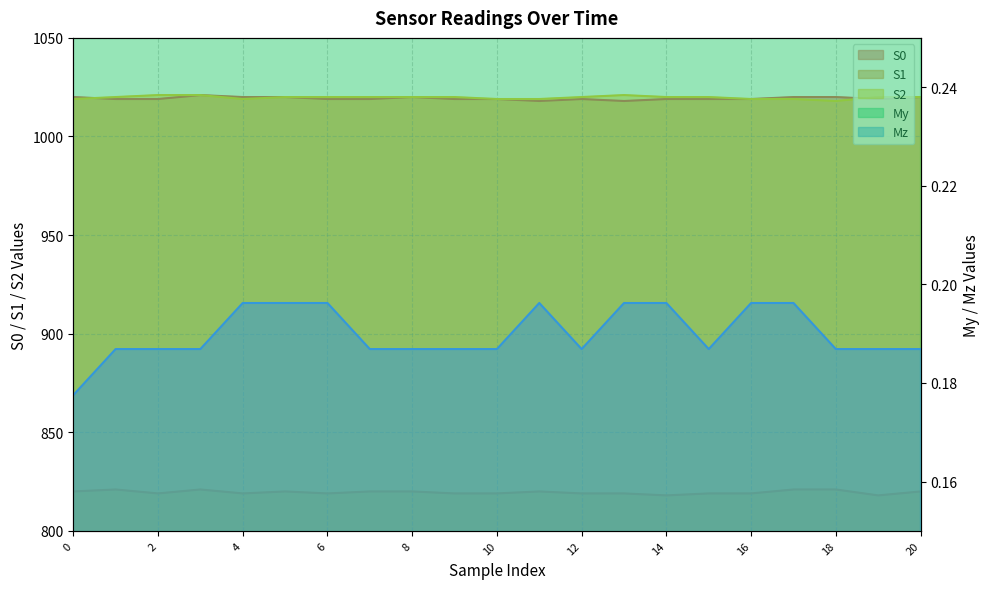

What is the value of the S2 point at the 4th from the left?

1021.0